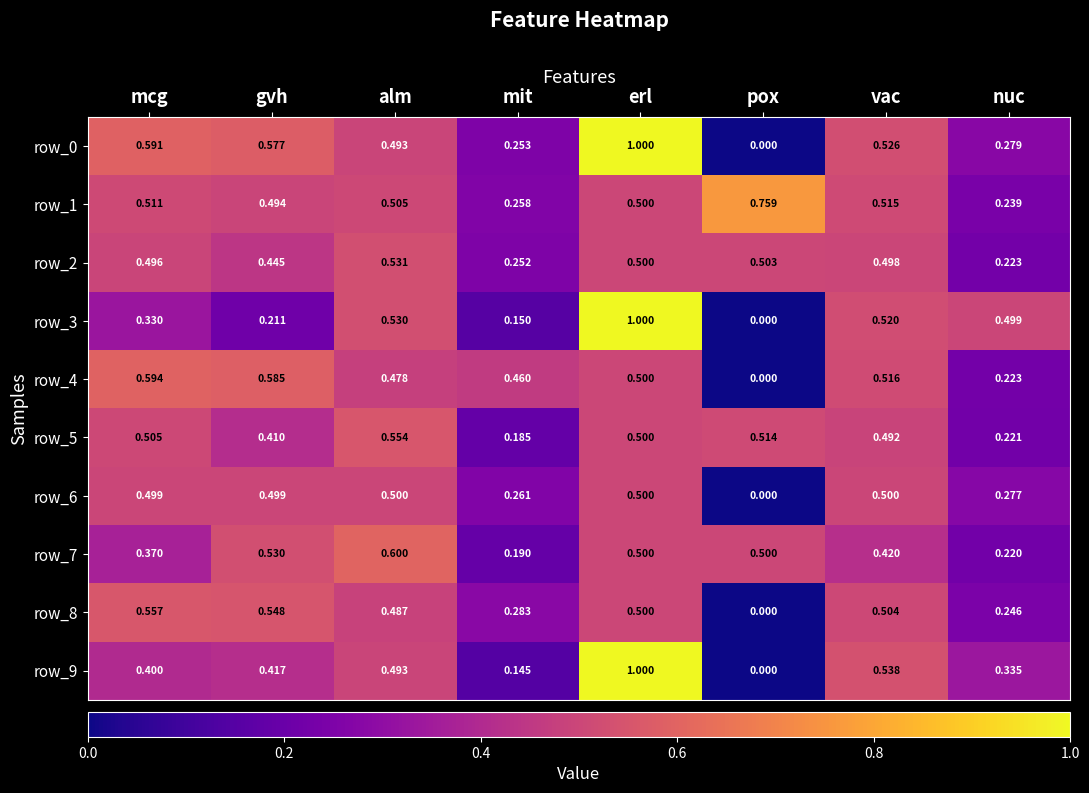

What value does the row_0 series have at alm?

0.5